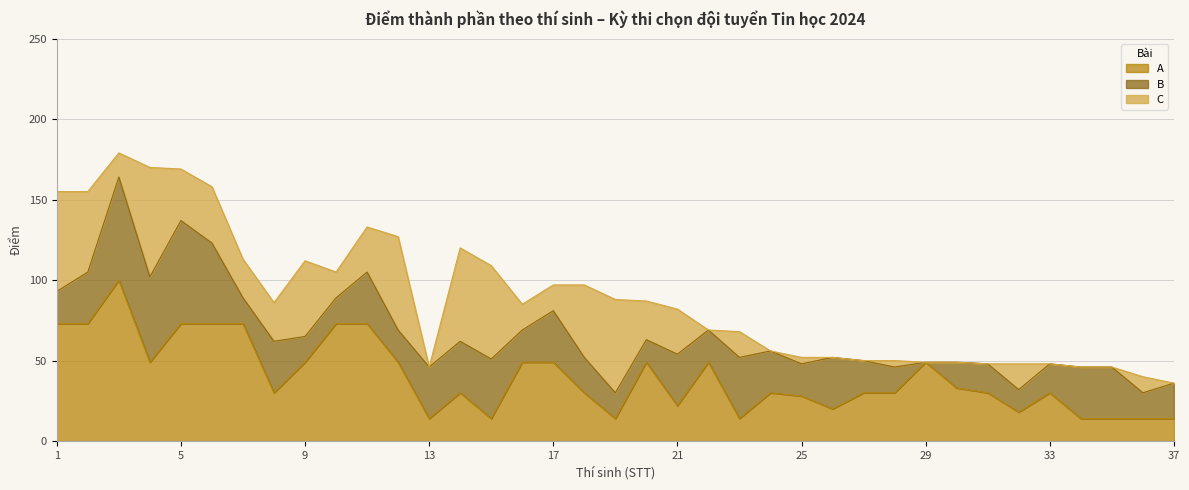

At which label does A first exceed 30?

1